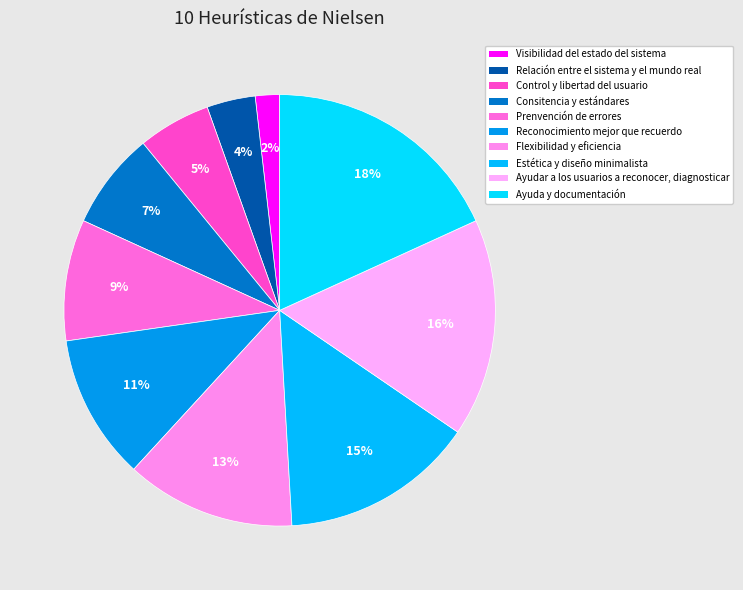

What percentage is NOT represented by Estética y diseño minimalista?

85.5%